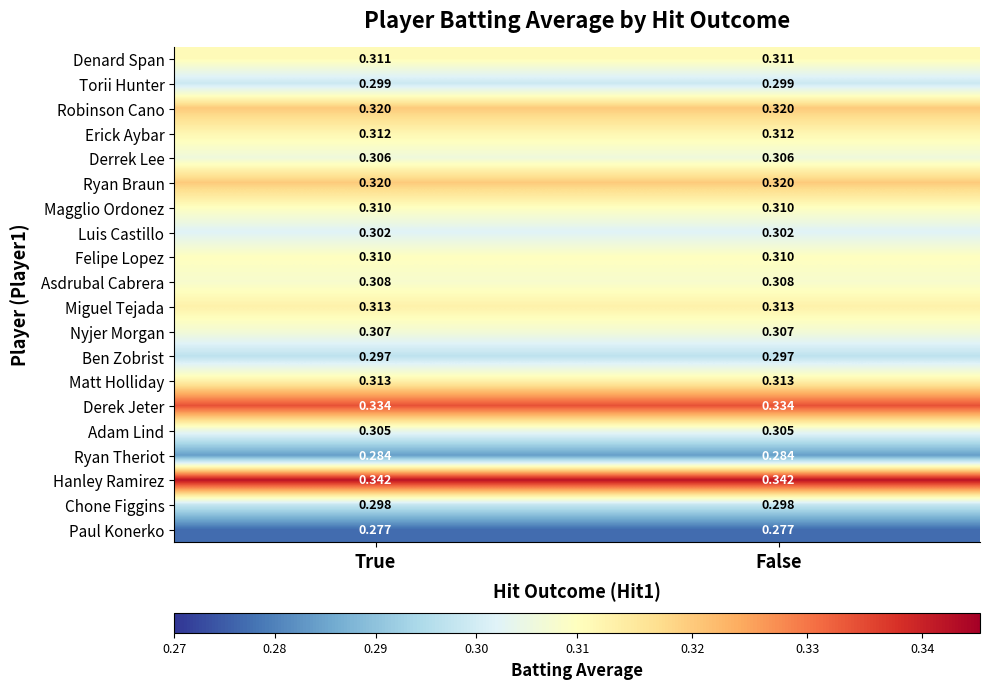

Which series has the largest total across all categories?

Hanley Ramirez